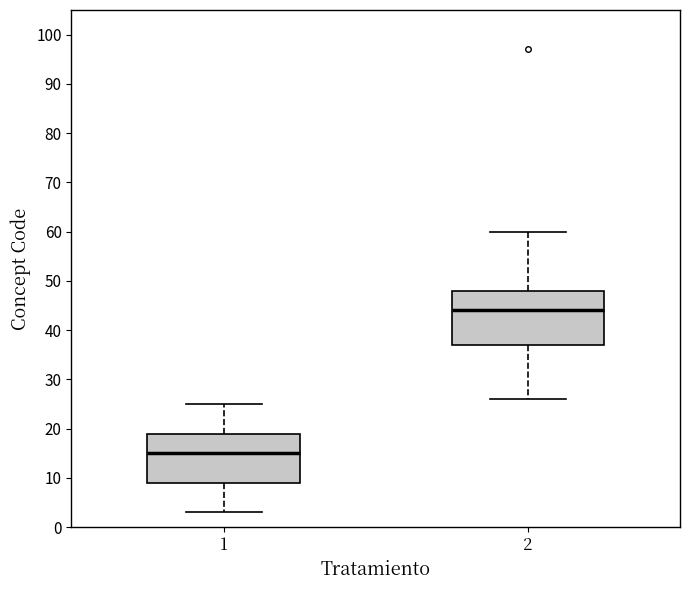

Which box has the highest median line?

2